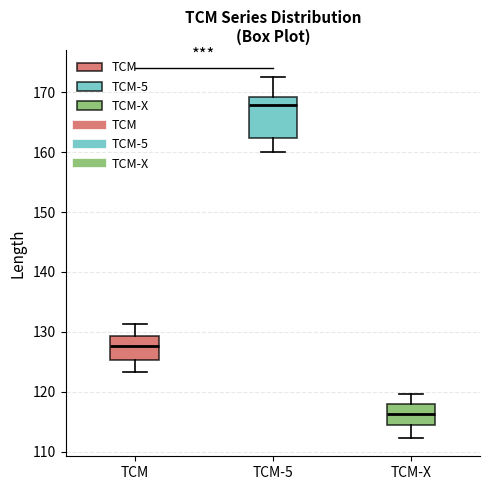

Reading left to right, transcribe this box plot: for each box, give where its median line is, the range the box spans, and where its two whiskers end, as read against the y-axis. The values are not printed on the chart, so give them approximately, as read against the axis.

TCM: median 128, box 125 to 129, whiskers 123 to 131
TCM-5: median 168, box 162 to 169, whiskers 160 to 172
TCM-X: median 116, box 114 to 118, whiskers 112 to 120